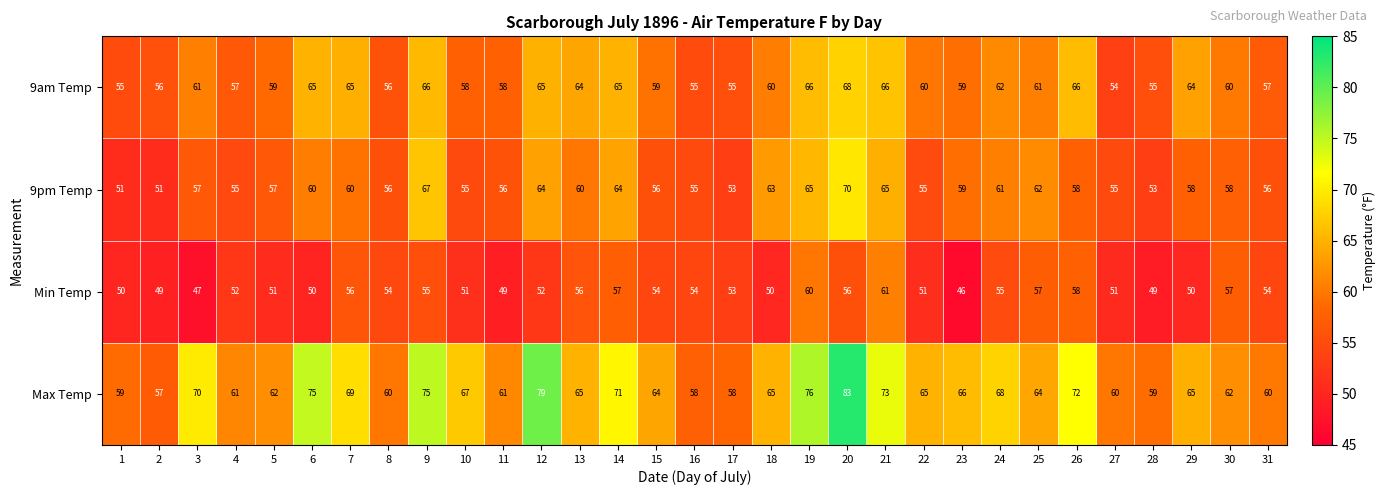

What is the difference between the maximum and second lowest values in the Min Temp series?

14